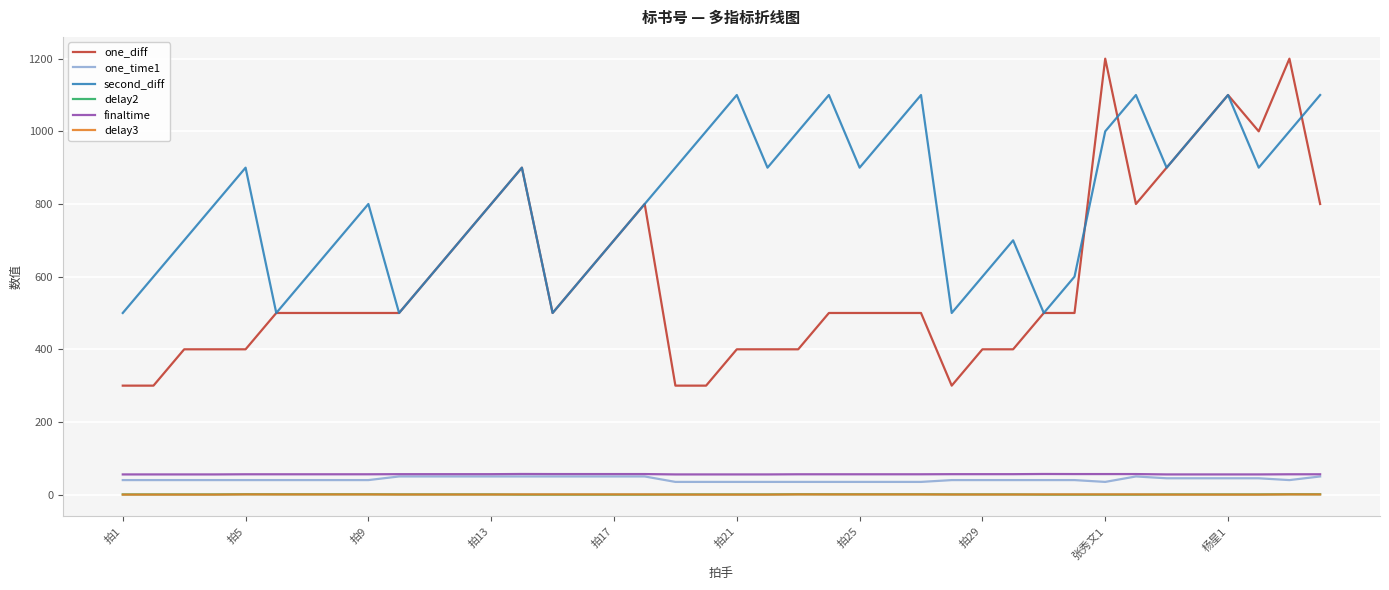

Does the chart have visible grid lines?

Yes